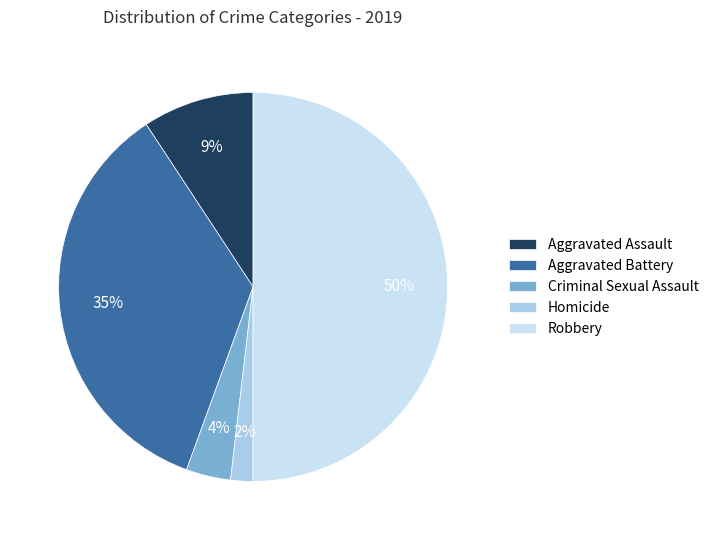

Which category has the biggest portion of the pie?

Robbery